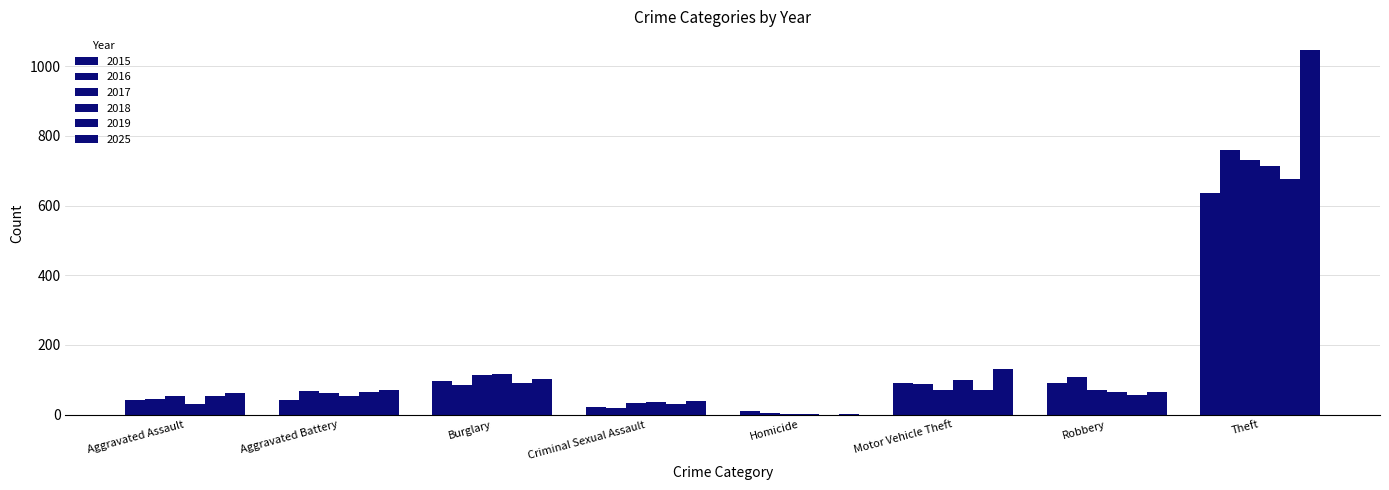

Count the number of data series in this chart.

6